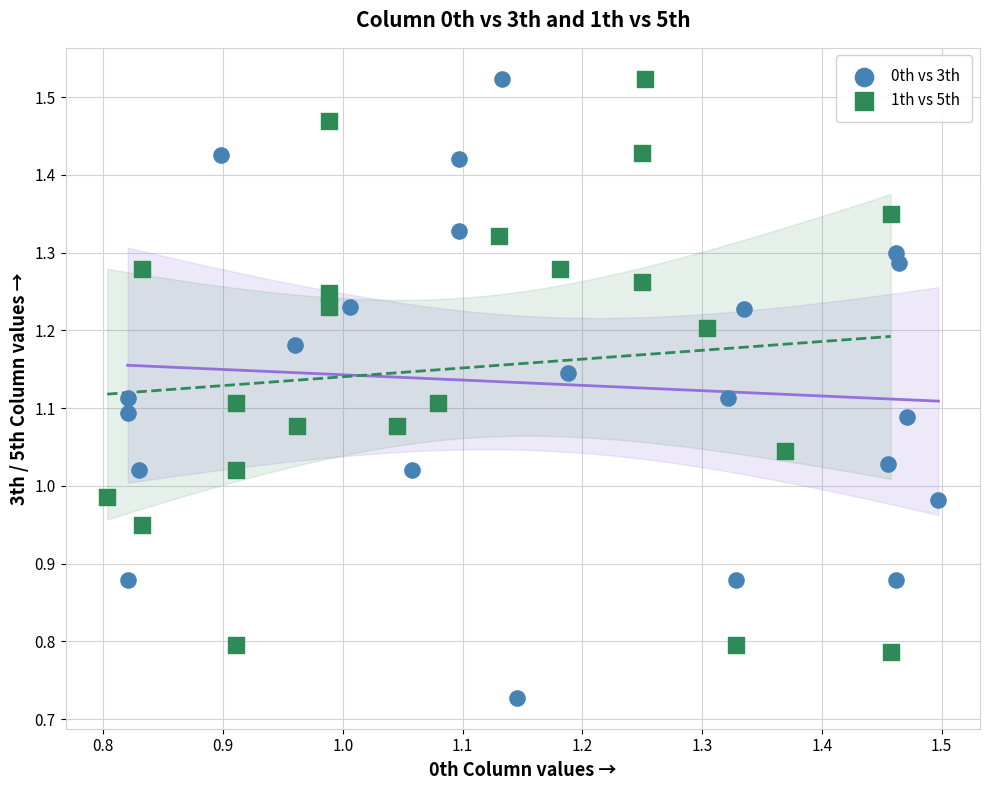

Which series contains the lowest Y value?

0th vs 3th